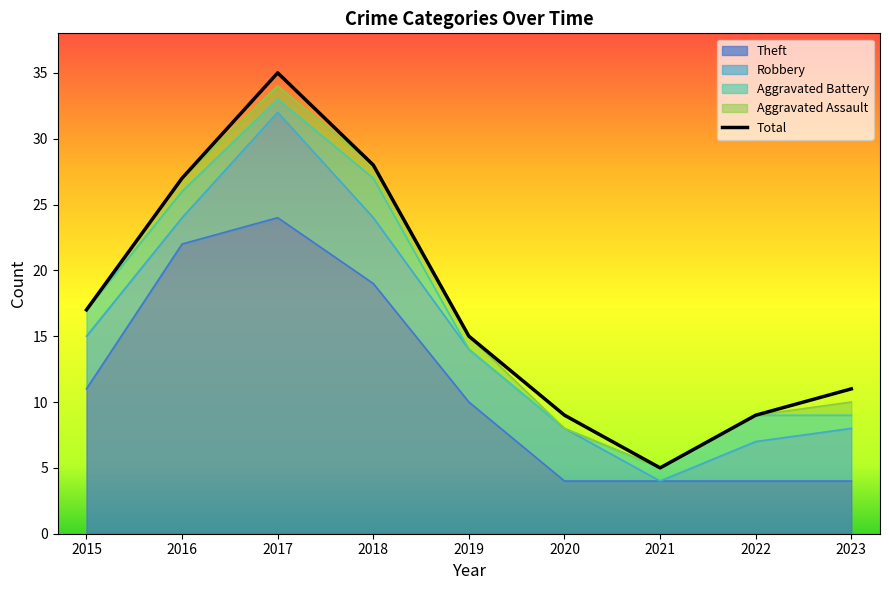

Which series has the widest spread of values?

Total